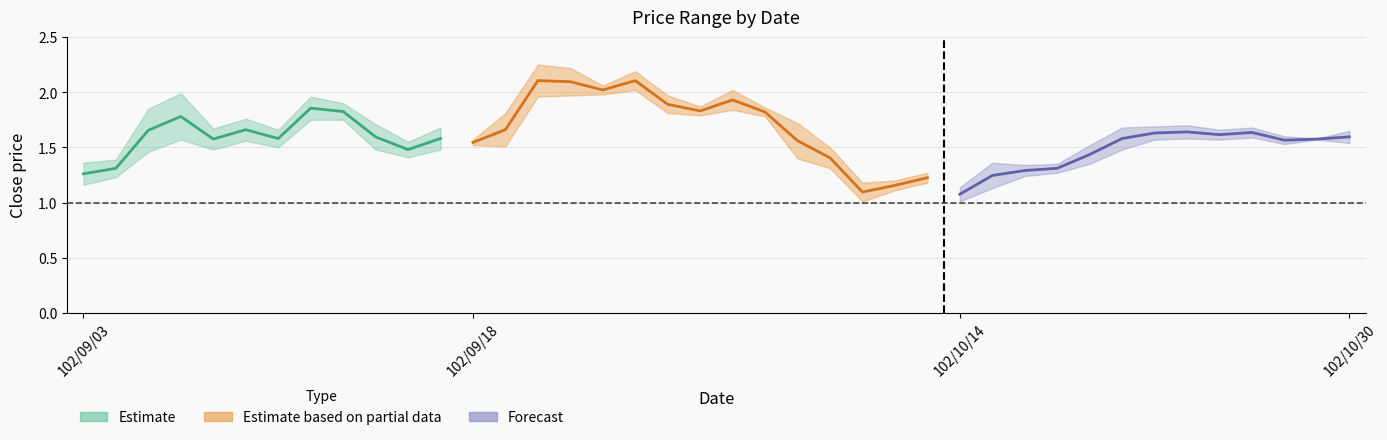

What is the label of the 15th point from the right?

102/10/09